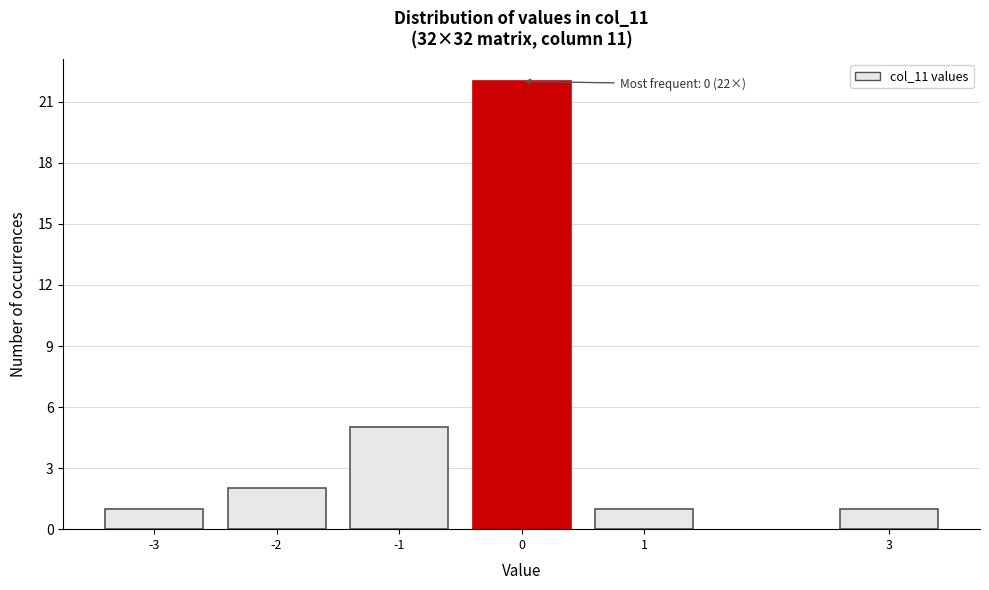

Reading right to left, what are all the values shown in this chart?

3=1	1=1	0=22	-1=5	-2=2	-3=1